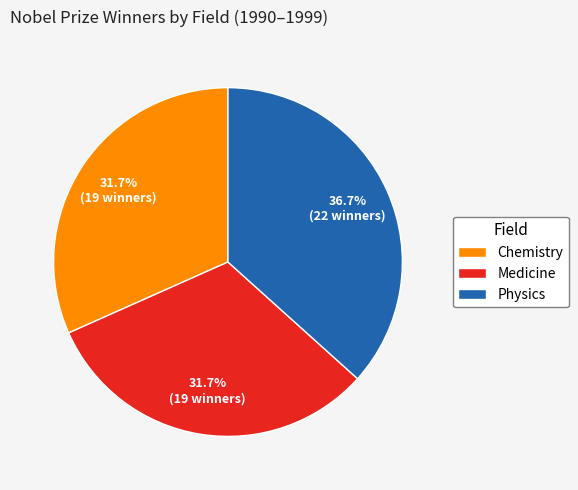

Do Physics and Chemistry together represent more than half of the pie?

Yes